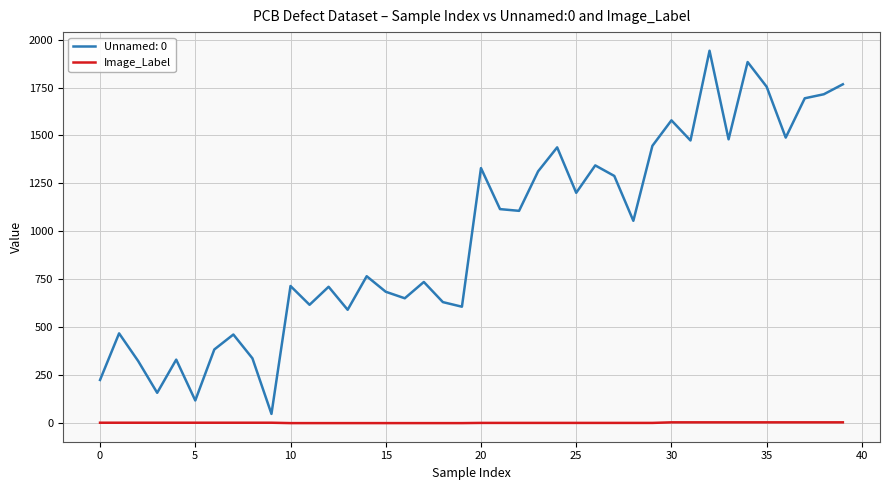

List the series in order of their overall mean, highest first.

Unnamed: 0, Image_Label